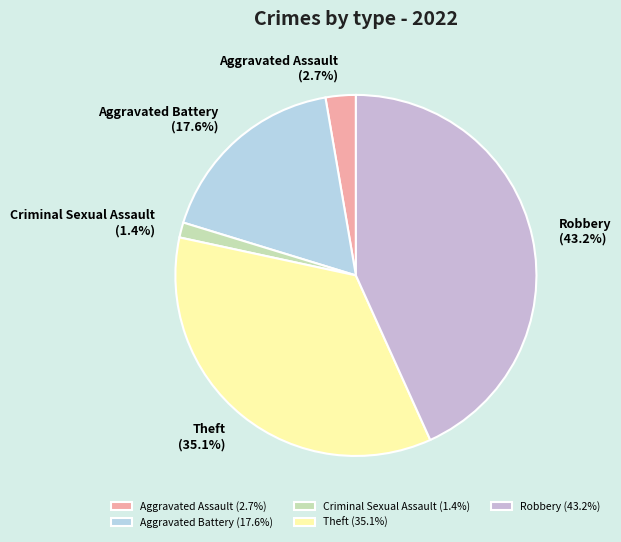

How many segments does this pie chart have?

5